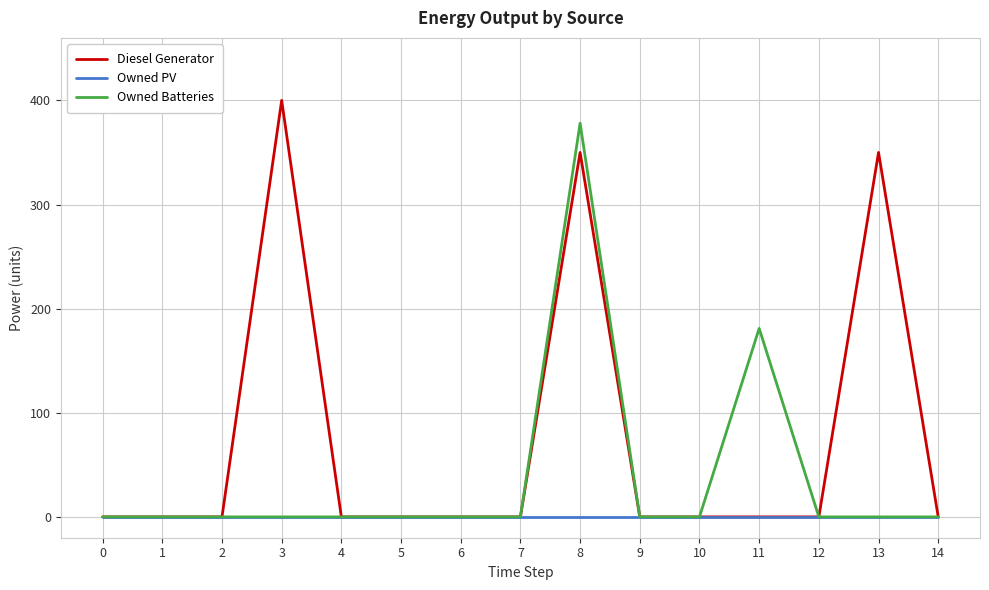

At 8, list the series in order from largest to smallest.

Owned Batteries, Diesel Generator, Owned PV